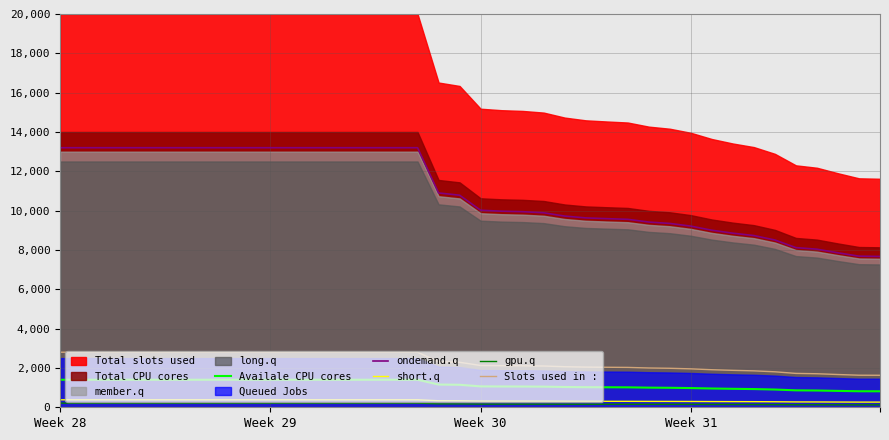

True or false: Availale CPU cores and ondemand.q intersect in this chart.

False